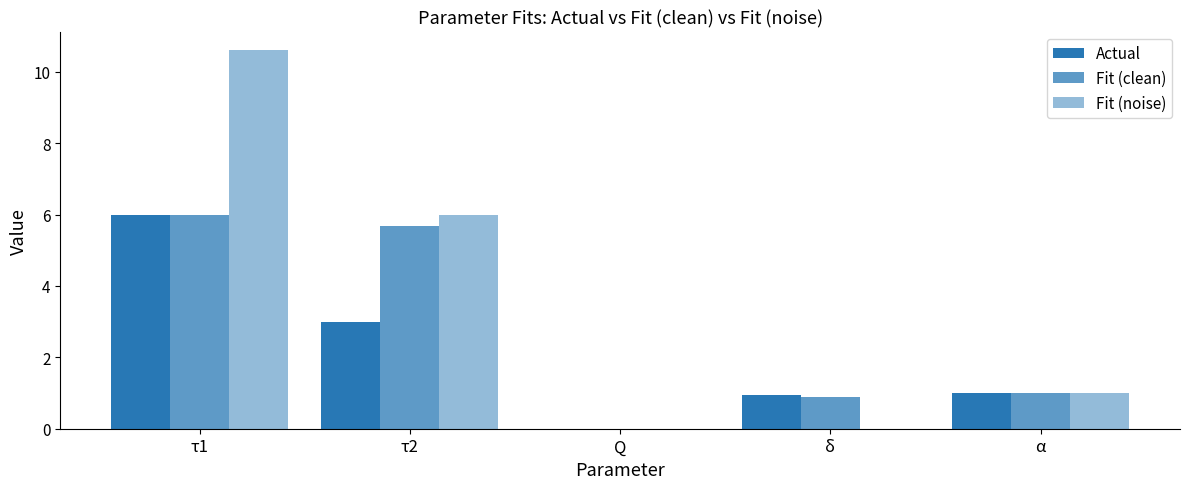

What is the difference between the maximum and second lowest values in the Actual series?

5.0